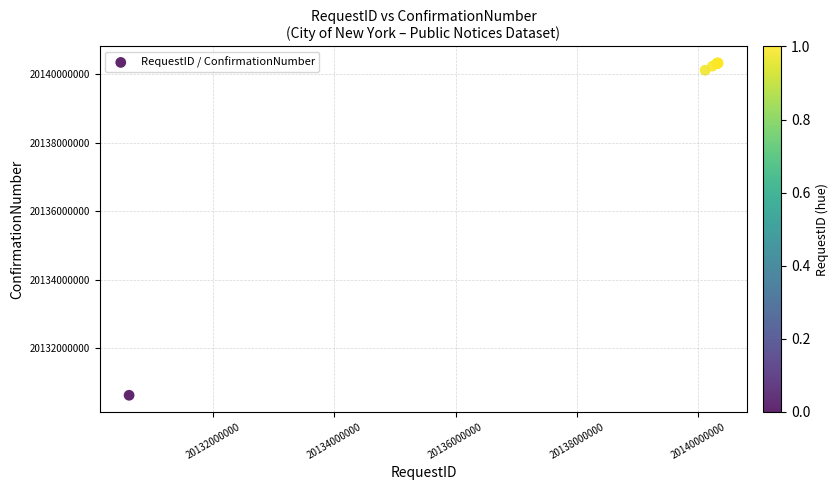

What Y value in the scatter plot is closest to 20135470604?

20140109107